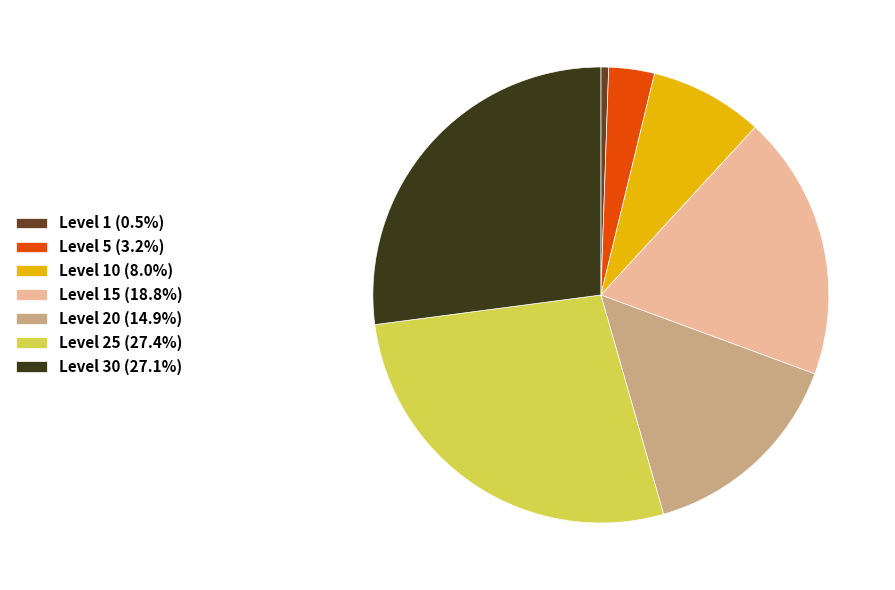

Does Level 5 (3.2%) represent more than half of the total?

No